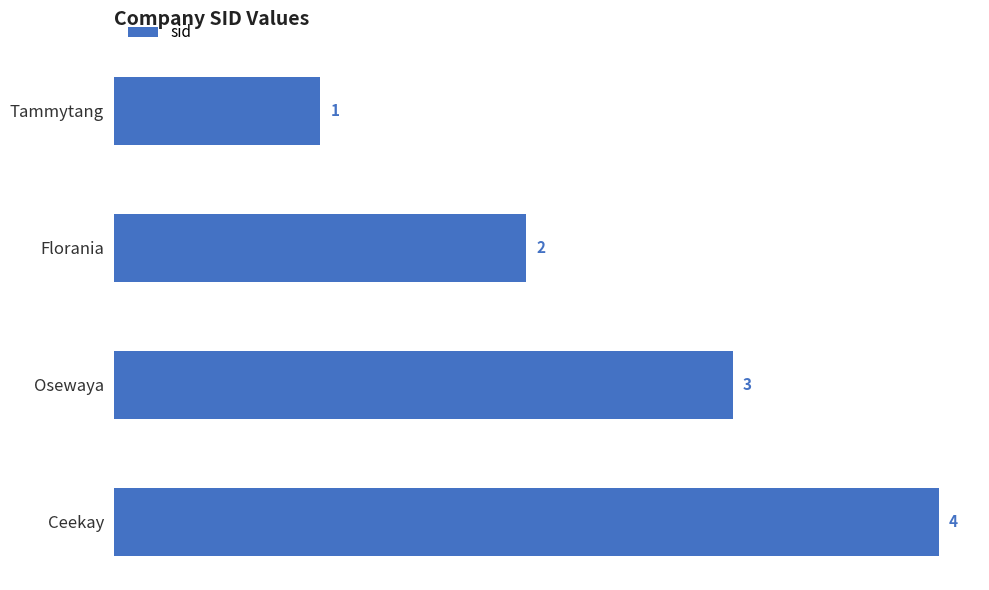

What is the smallest value displayed?

1